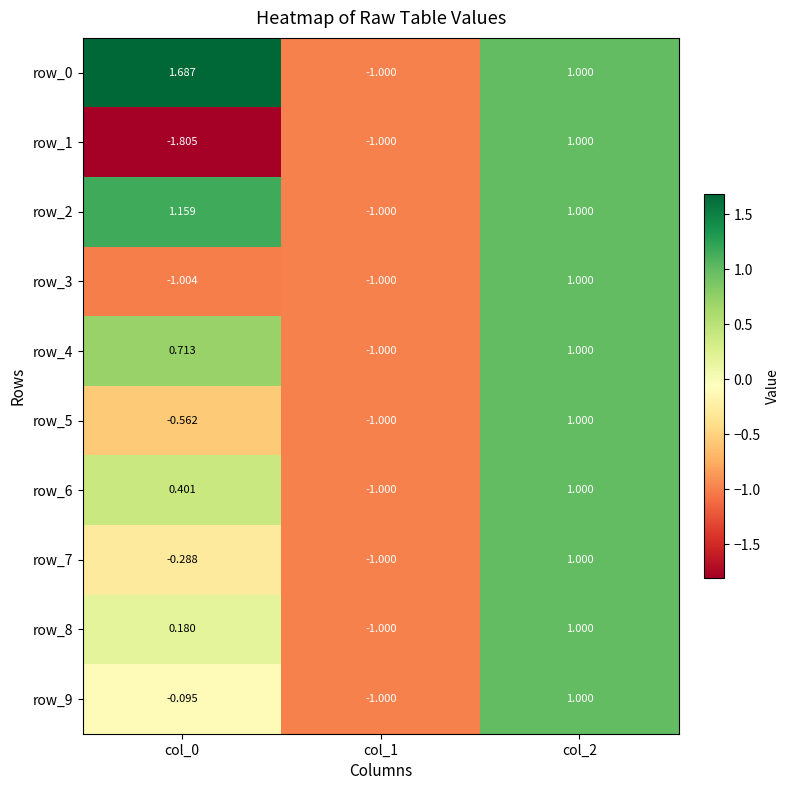

At how many categories does at least one series exceed 0?

2